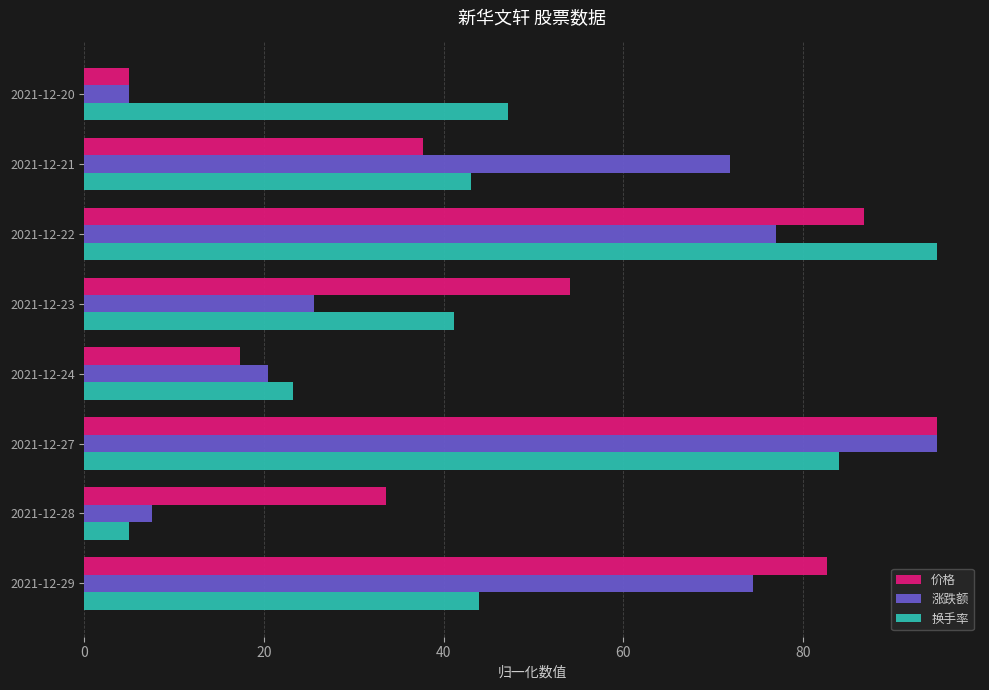

Which series changed the most between 2021-12-23 and 2021-12-29?

涨跌额